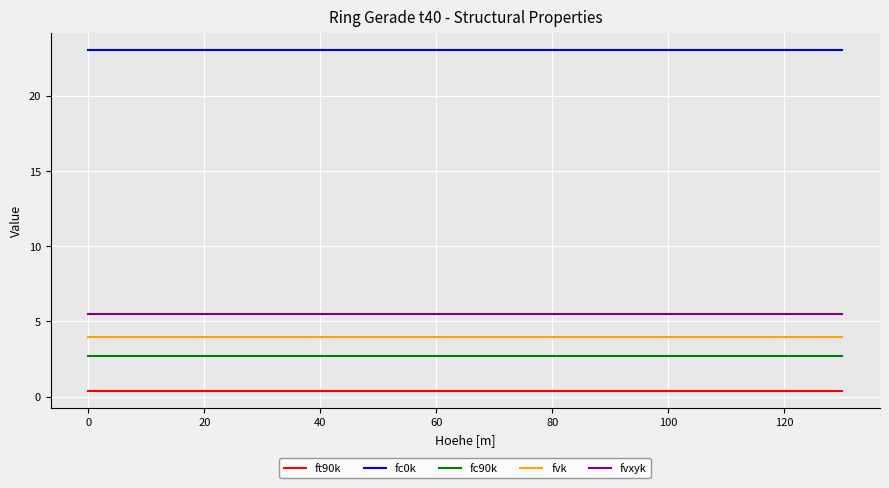

Rank the series by their maximum value, from lowest to highest.

ft90k, fc90k, fvk, fvxyk, fc0k